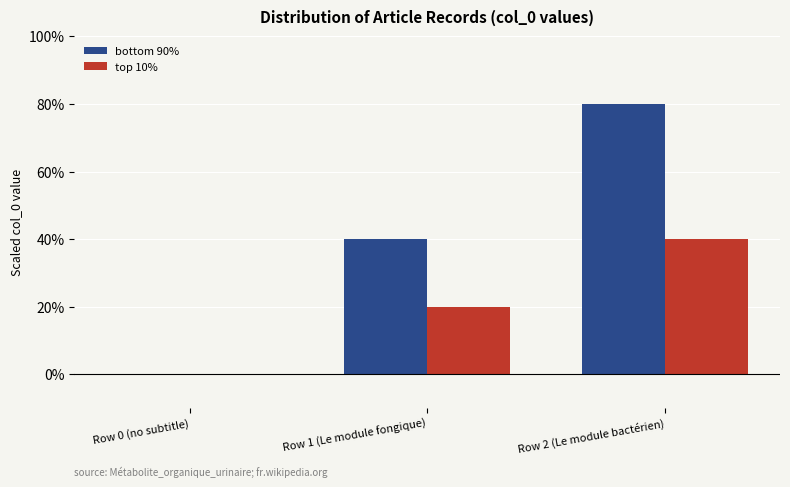

How many series are shown in this chart?

2